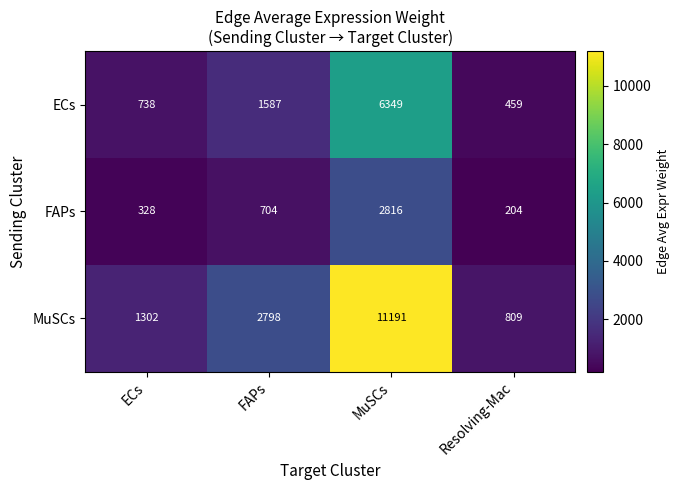

Rank the series at ECs from highest to lowest value.

MuSCs, ECs, FAPs